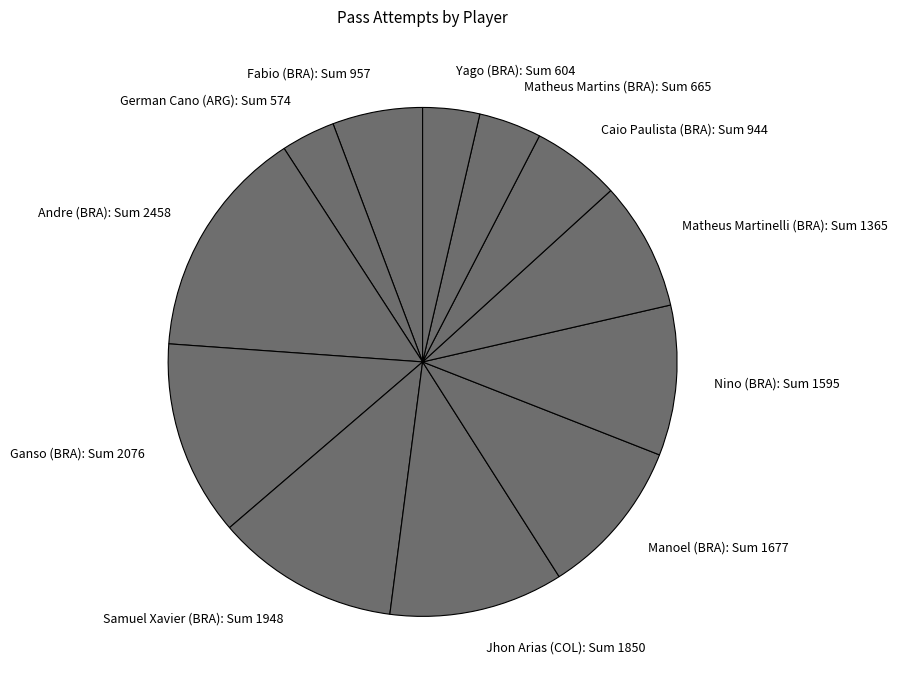

Which slice is the largest?

Andre (BRA)